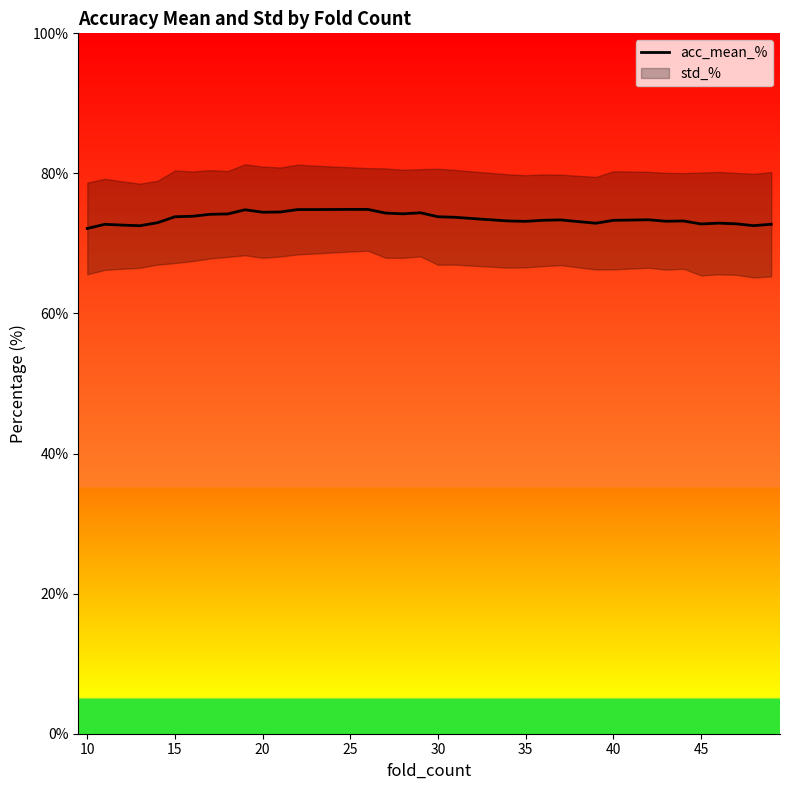

Is it true that acc_mean_% equals 23.7 at 20?

False